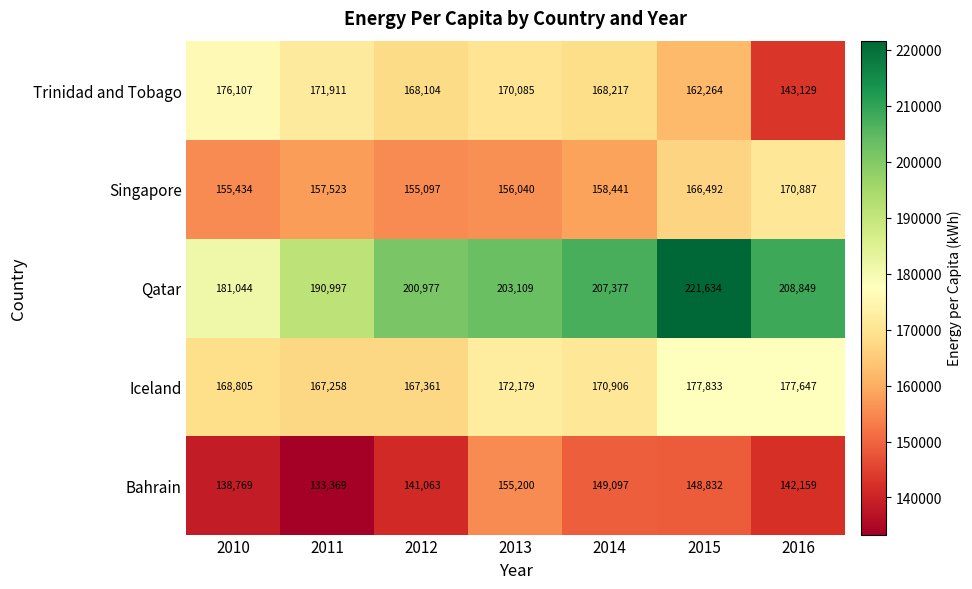

Where is Qatar nearest to the value 201339?

2012